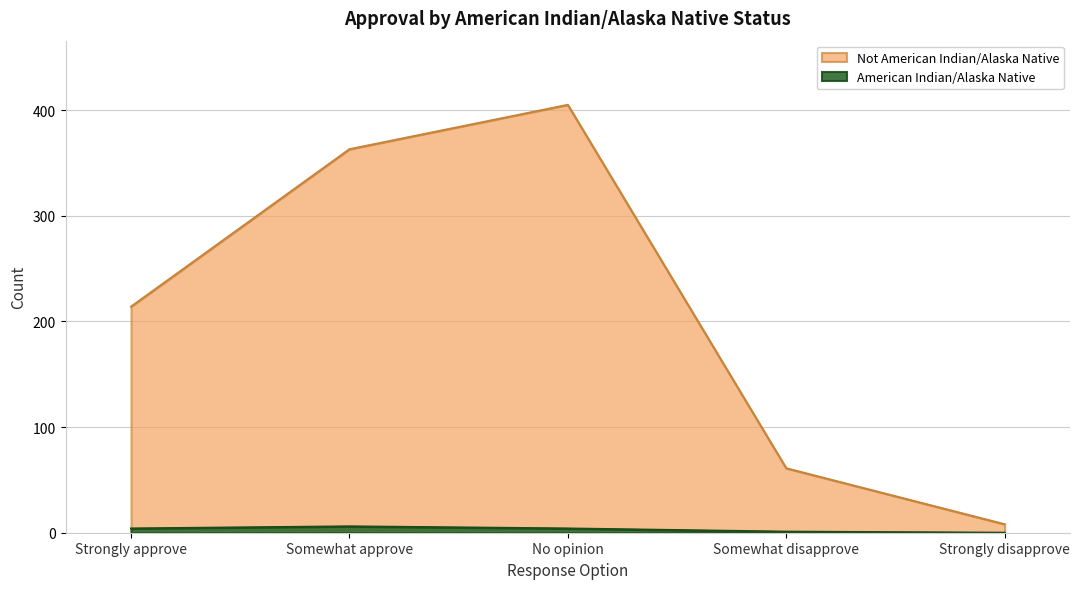

Between Strongly approve and Somewhat disapprove, which is larger?

Strongly approve